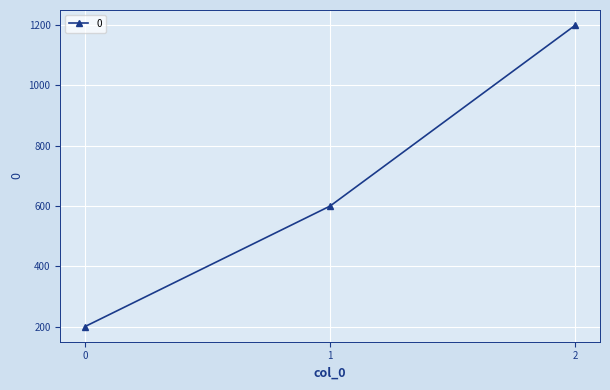

How many values are below 600?

1